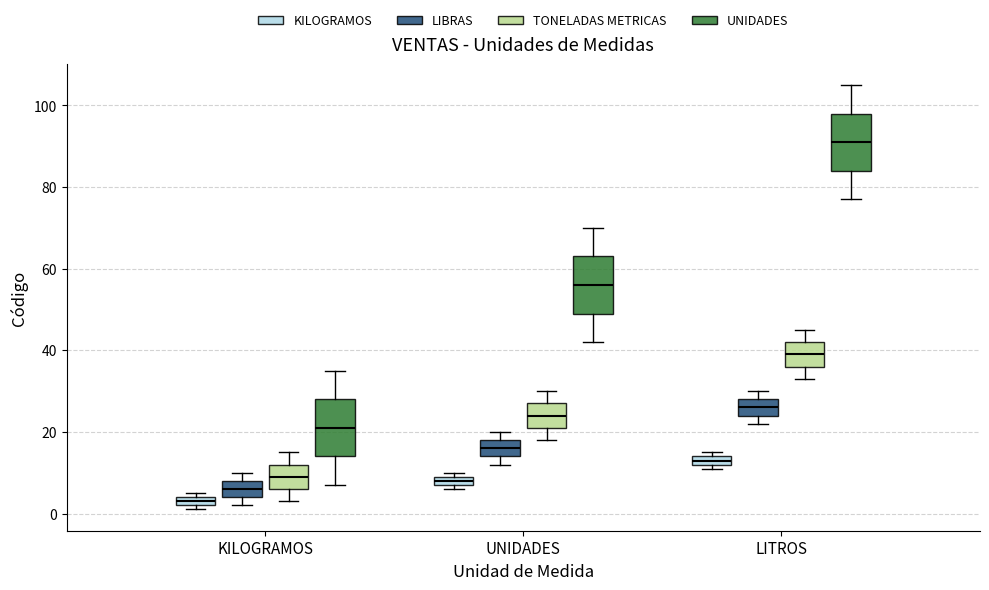

Which box has the lowest median line?

KILOGRAMOS (KILOGRAMOS)